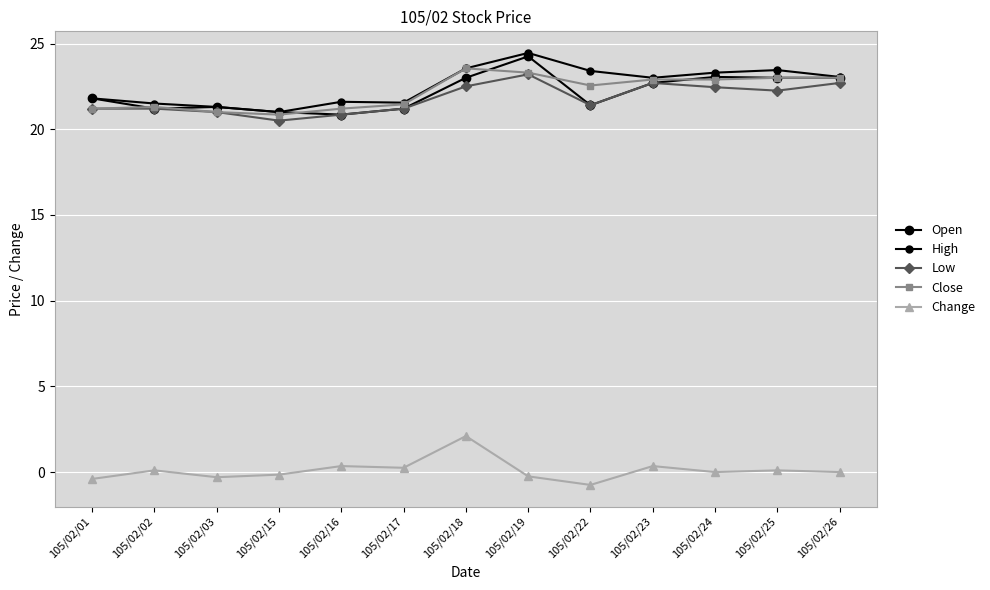

How many values in the Close series exceed 22?

7